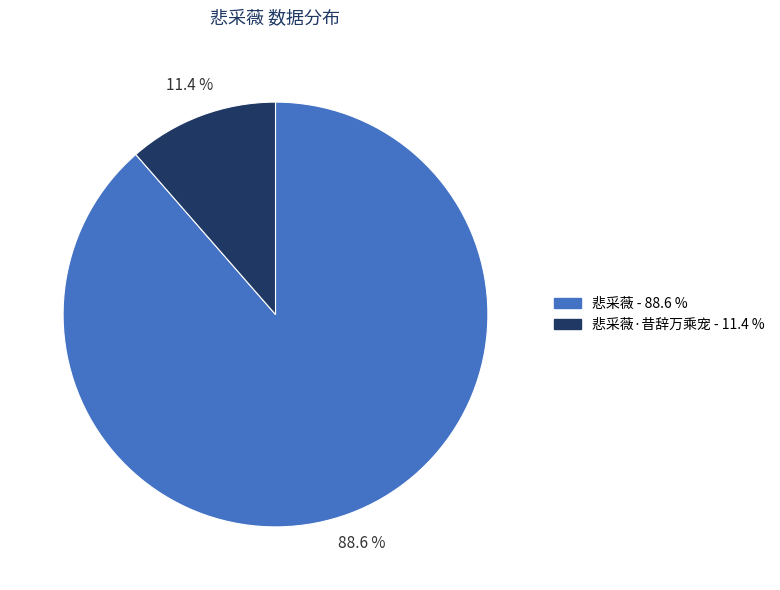

Is there a majority slice in this chart?

Yes